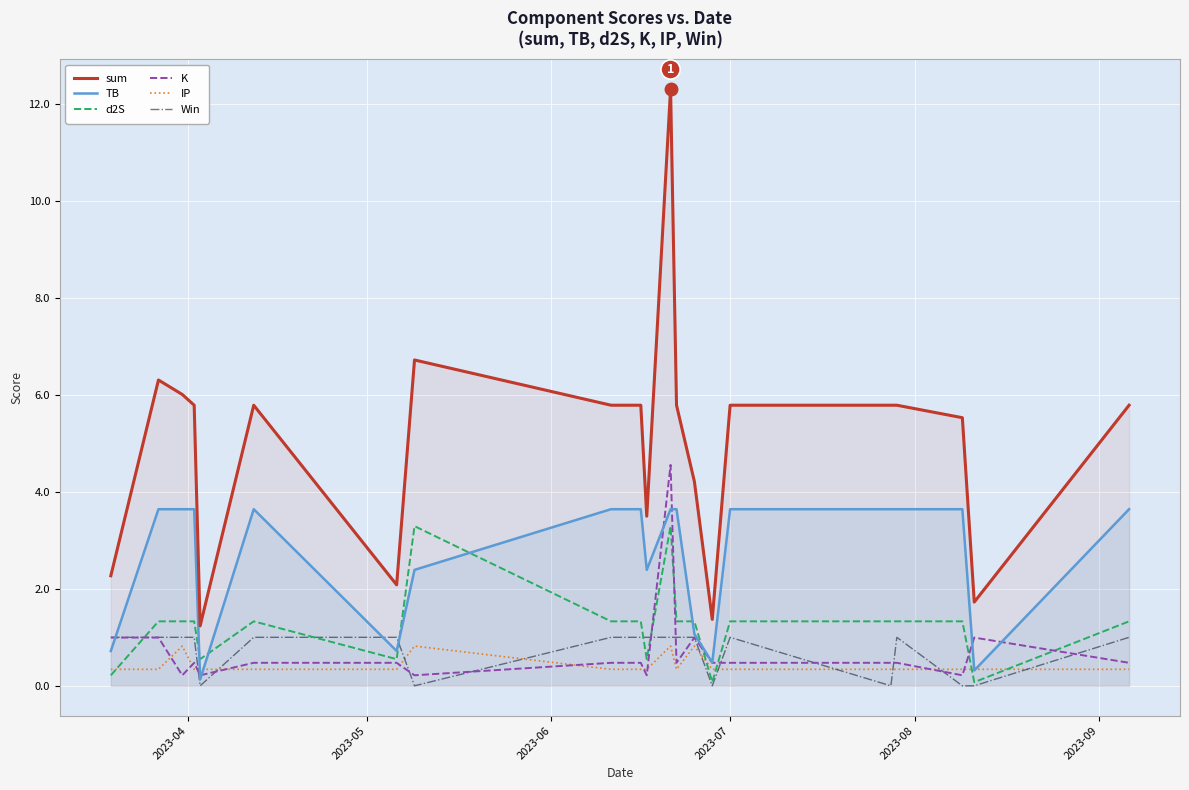

How many lines are shown in the chart?

6